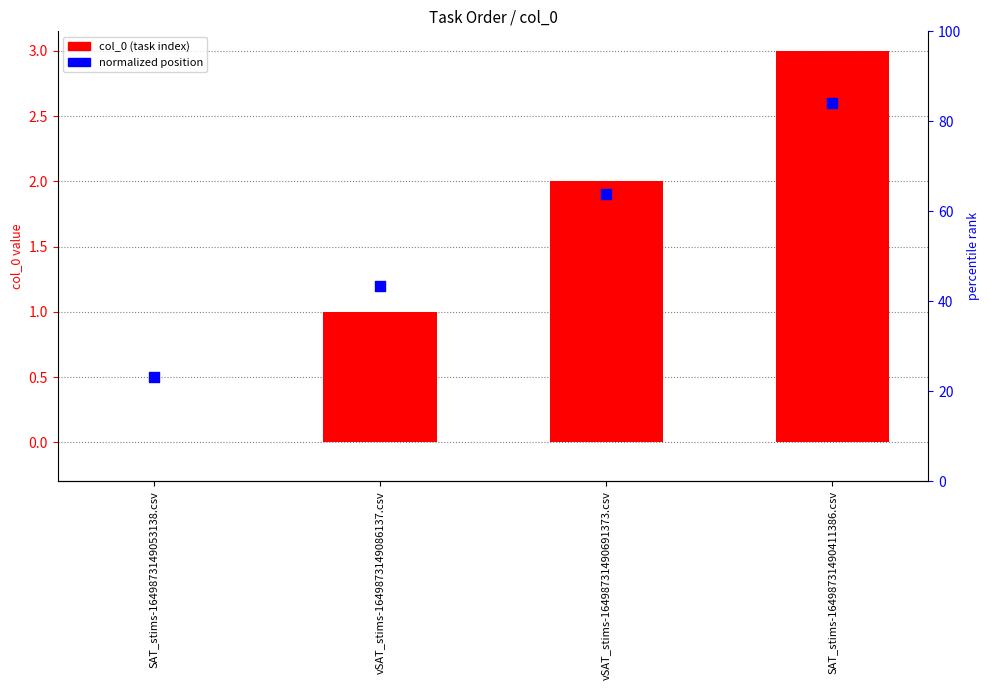

Is the value of normalized position at vSAT_stims-1649873149086137.csv greater than the value of col_0 (task index) at vSAT_stims-16498731490691373.csv?

No